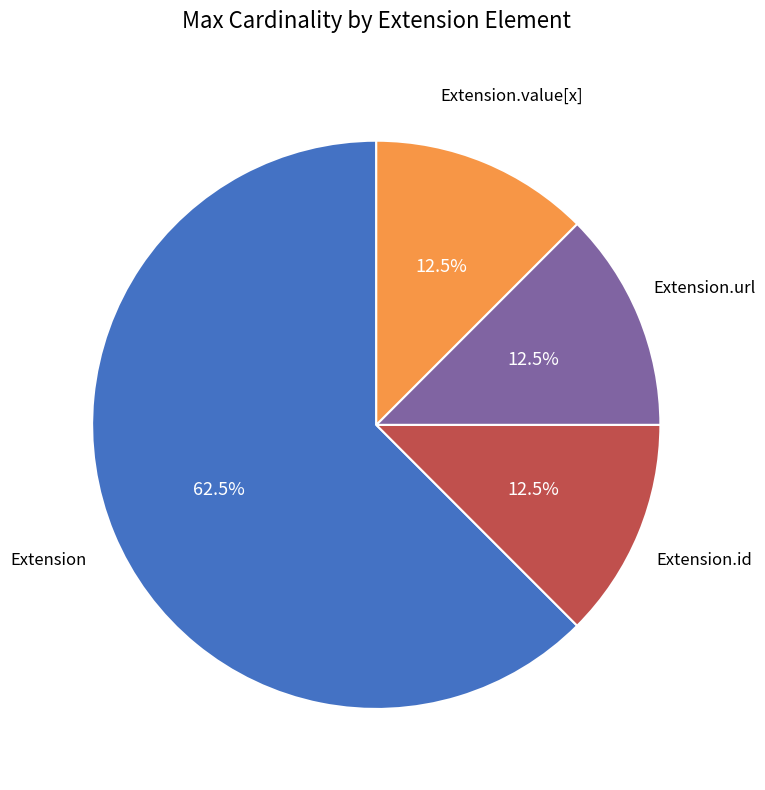

Is there any slice that represents more than half of the pie?

Yes